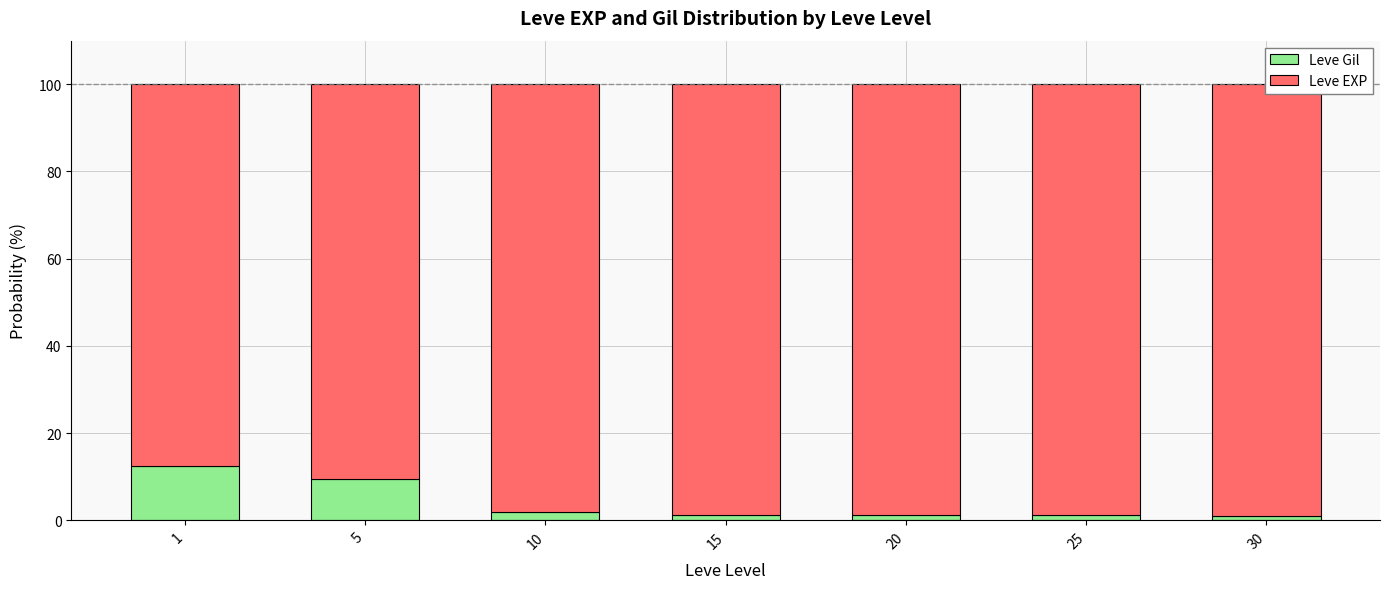

Reading left to right, list all the values displayed in this chart.

Leve Gil: 12.4	9.5	1.9	1.1	1.3	1.3	0.9
Leve EXP: 87.6	90.5	98.1	98.9	98.7	98.7	99.1